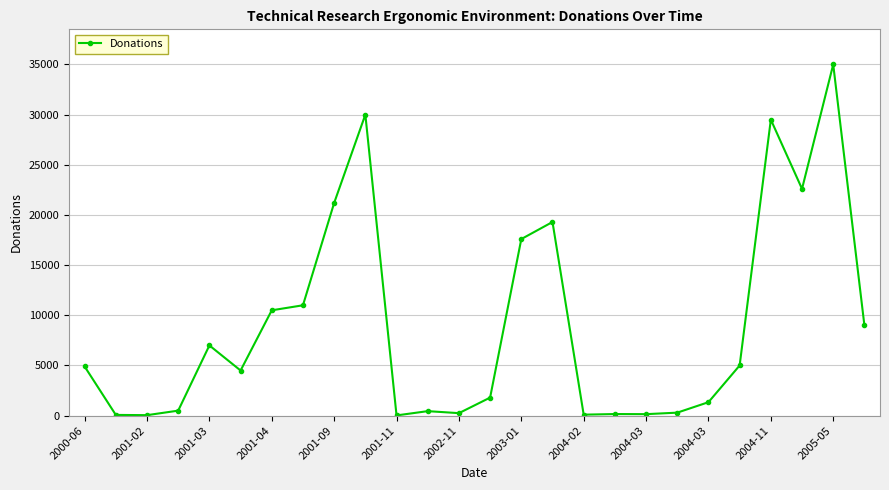

What is the difference between the maximum and minimum values?

34975